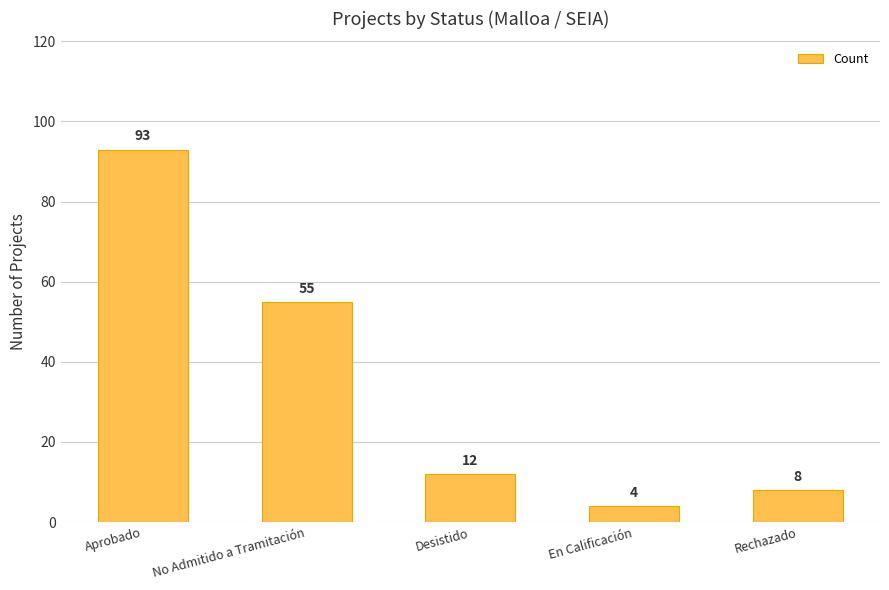

What is the change in value from Aprobado to Rechazado?

-85